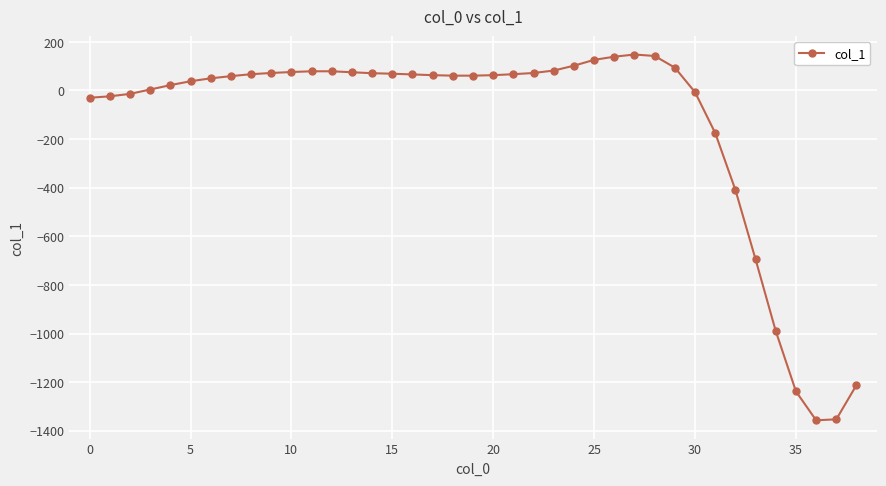

True or false: the data has more than 0 interior local peaks.

True